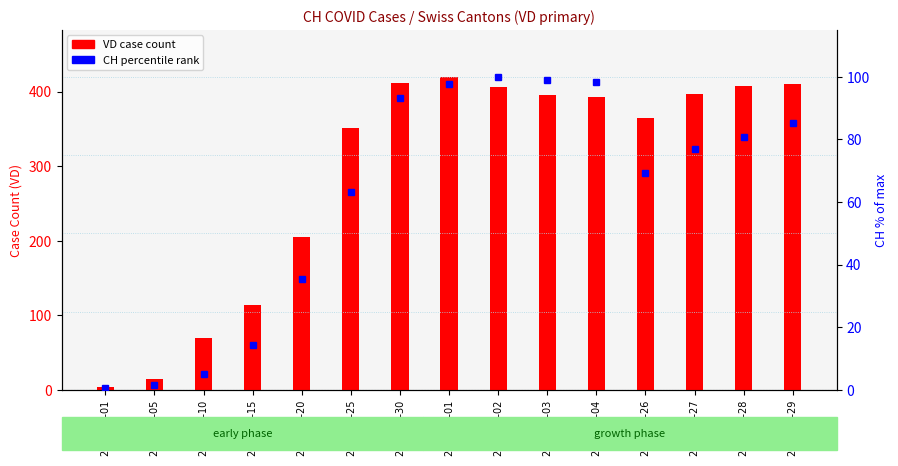

What is the greatest value displayed?

420.0